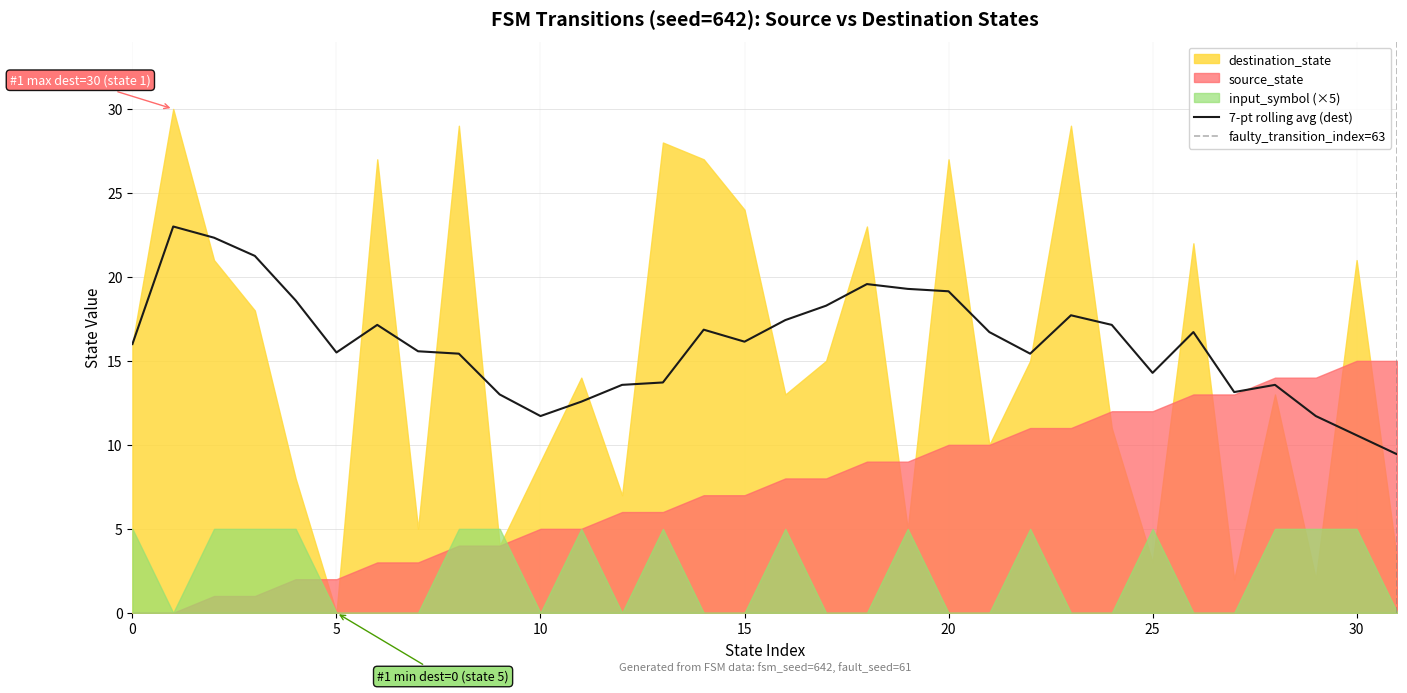

The value of source_state at 21 is 10. True or false?

True